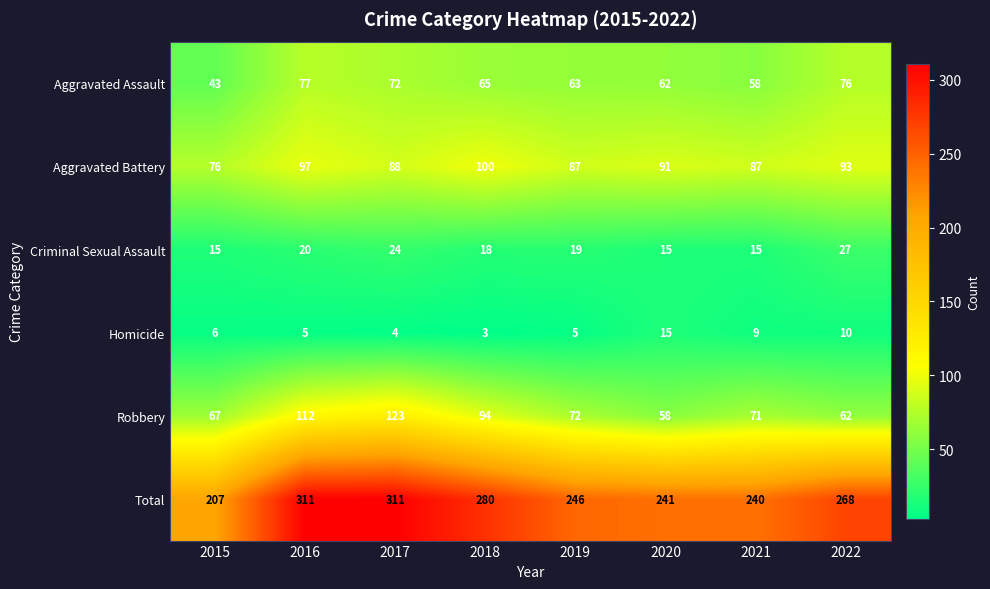

How many data points in Homicide are less than 6?

4